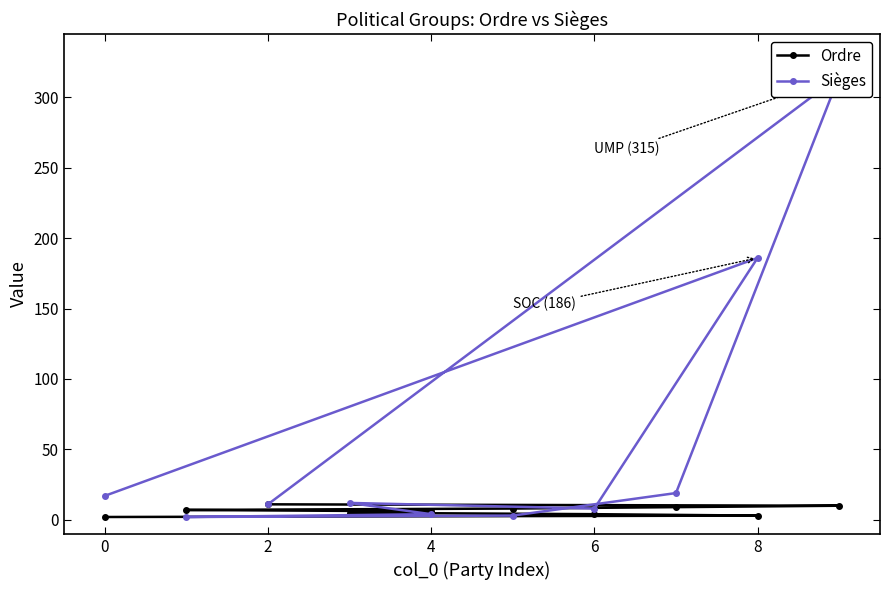

What is the highest value of the Ordre series?

11